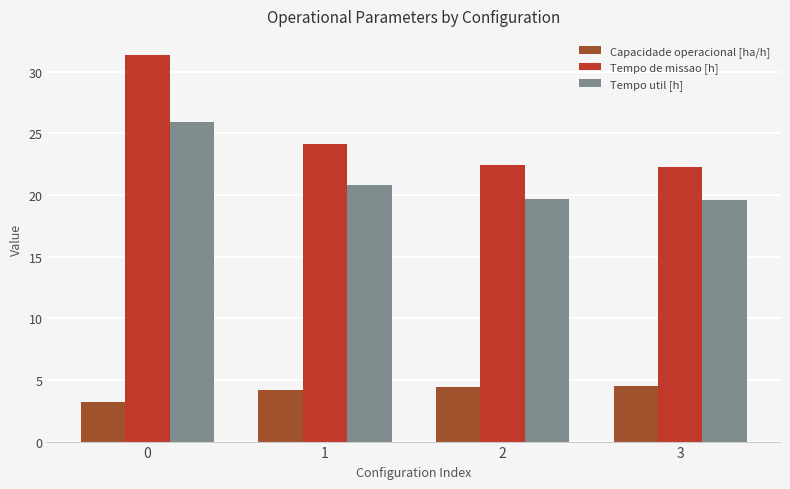

Are the bars grouped side by side (vs. stacked)?

Yes